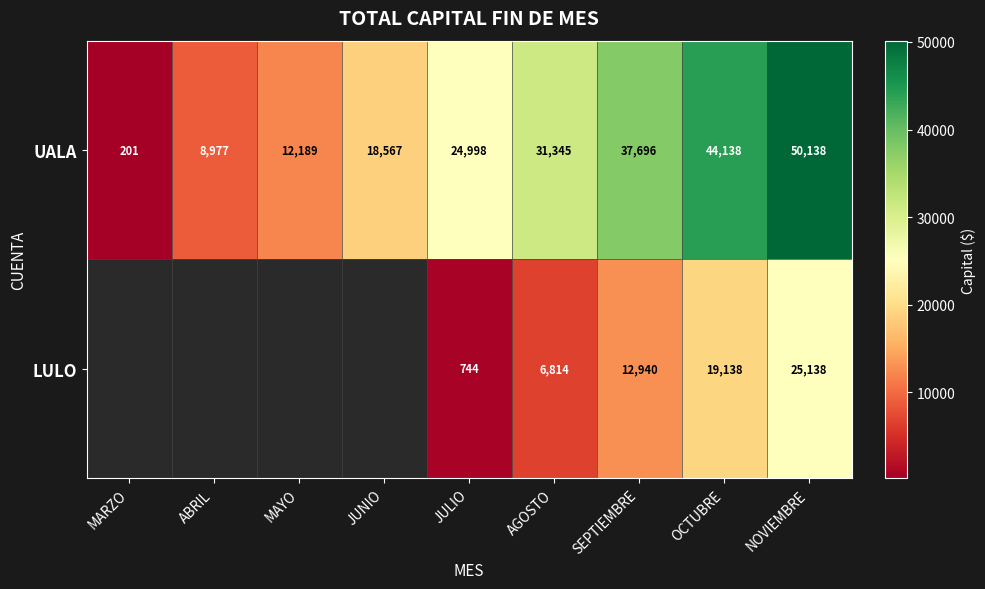

How many data points does each series have?

9